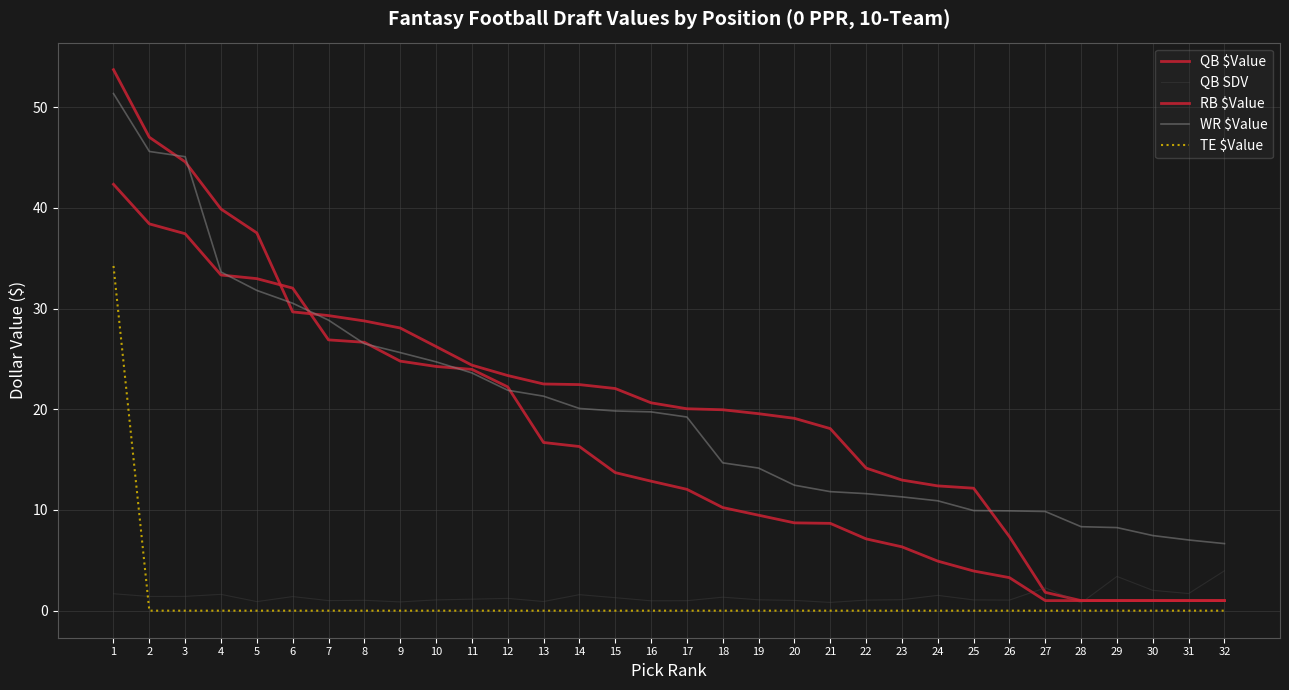

What is the sum of all QB SDV values?

44.7